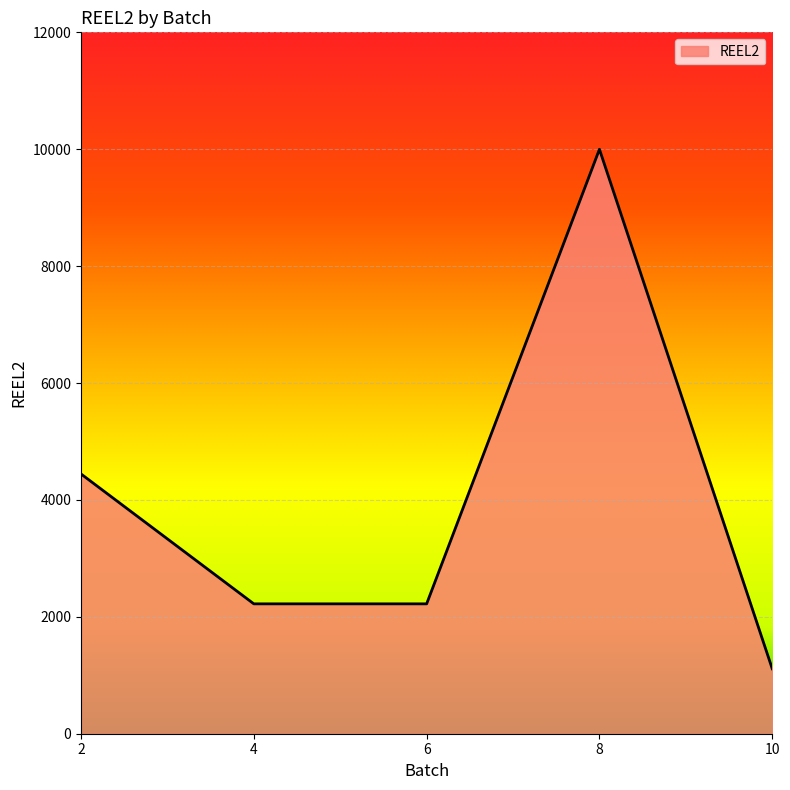

What is the difference between the second highest and second lowest values?

2222